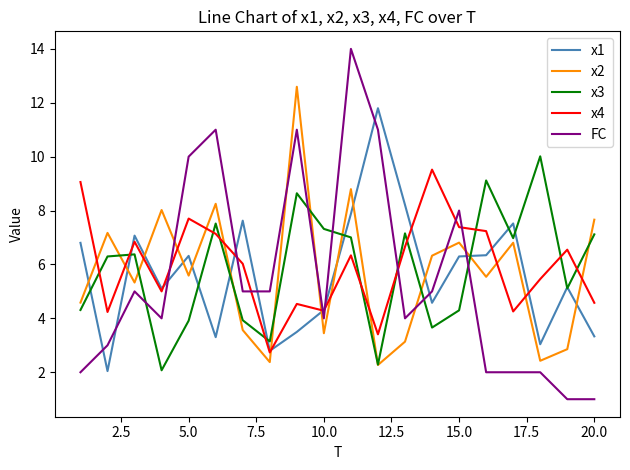

Which series has the largest range (max minus min)?

FC